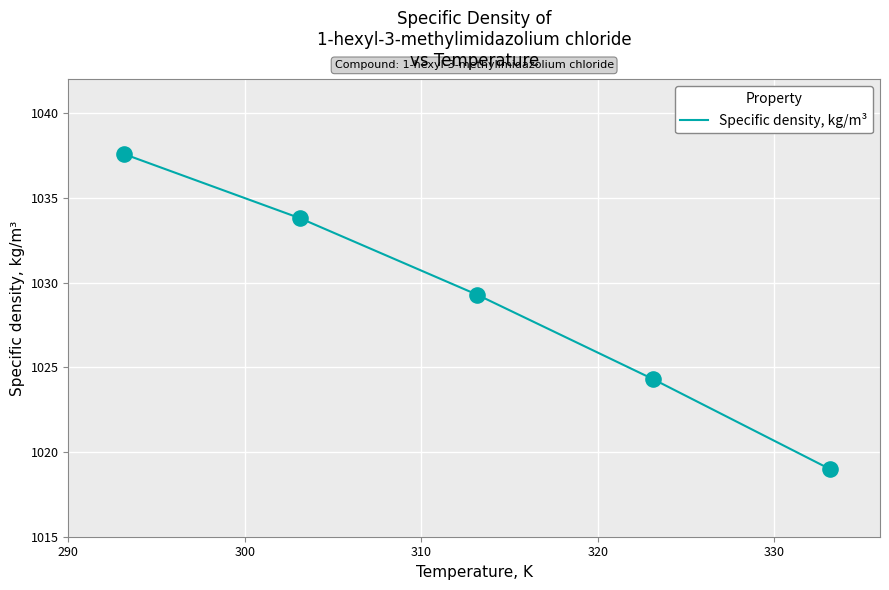

True or false: there are more than 0 points higher than both neighbors.

False